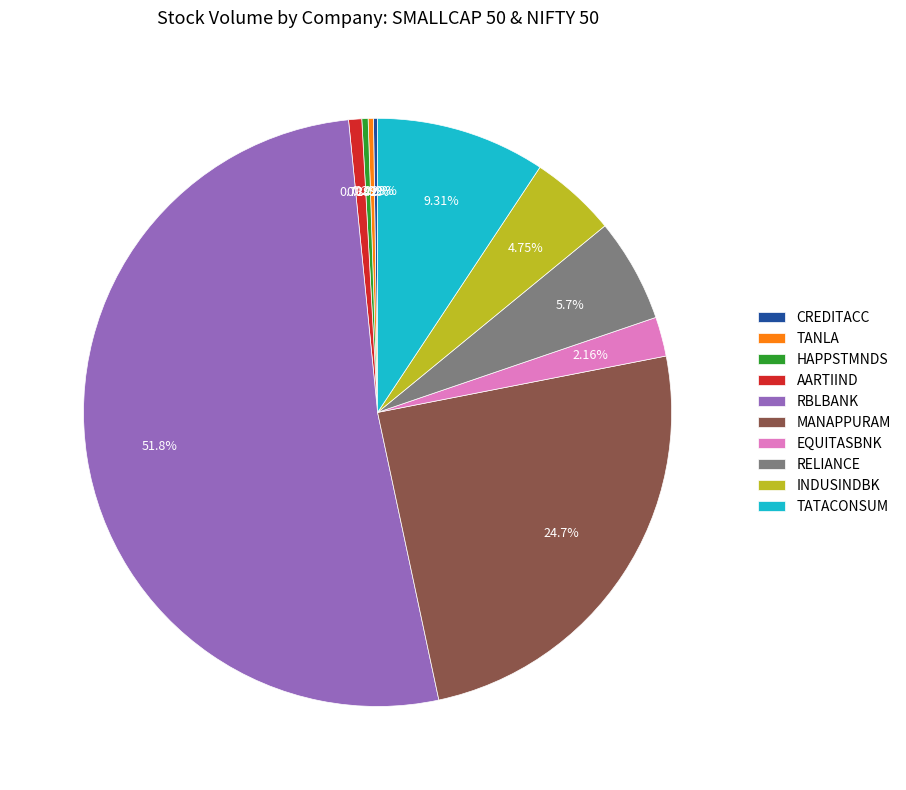

Between MANAPPURAM and RELIANCE, which is larger?

MANAPPURAM